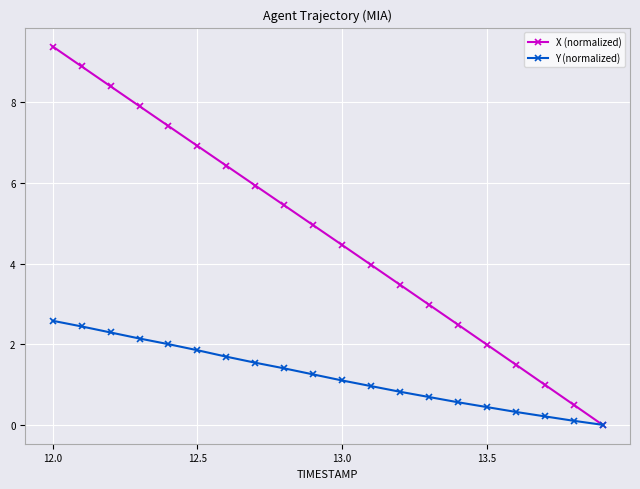

Rank the series by their maximum value, from highest to lowest.

X (normalized), Y (normalized)